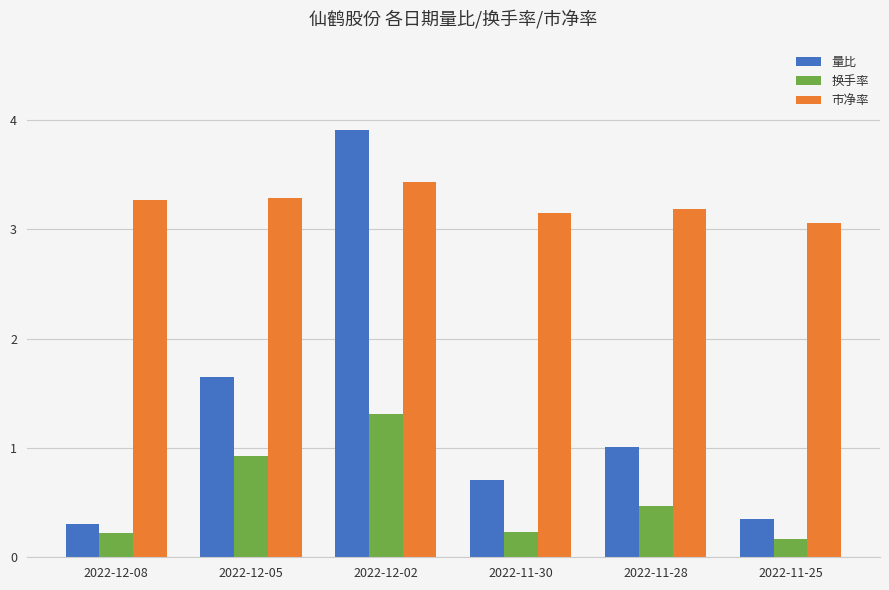

What is the total value across all series at 2022-12-08?

3.8